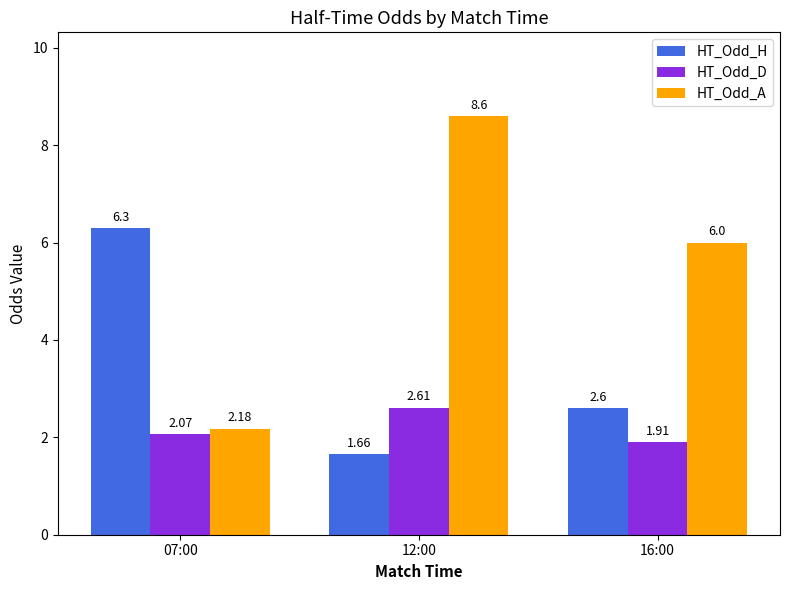

At which category is the sum across all series the highest?

12:00